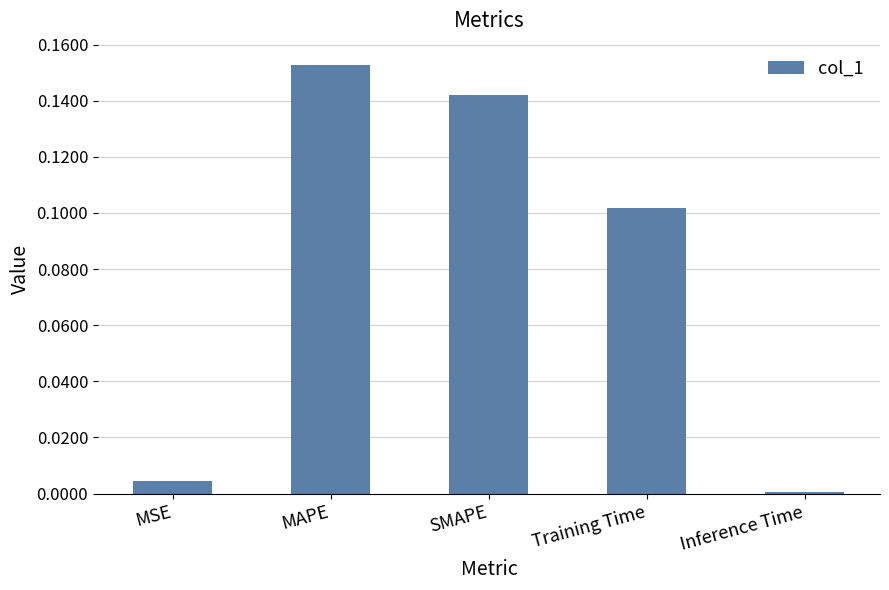

What is the change in value from MSE to MAPE?

+0.1